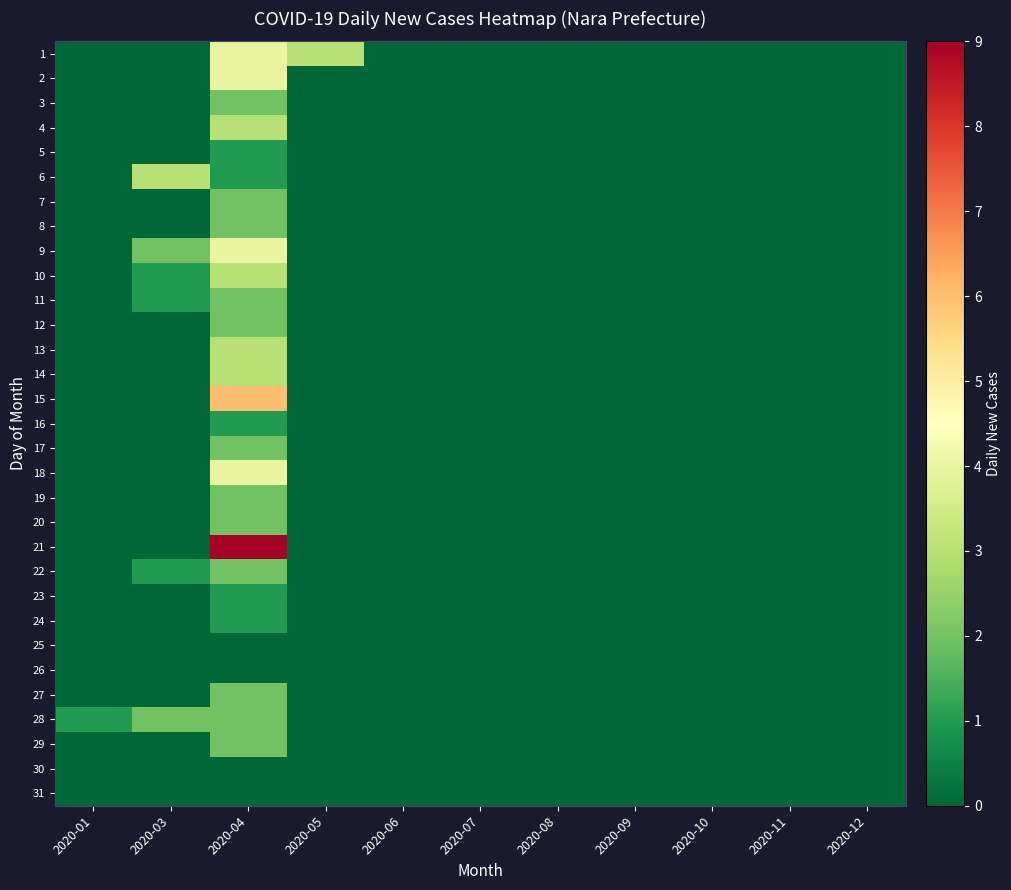

List the series in order of their peak value, highest first.

21, 15, 1, 2, 9, 18, 4, 6, 10, 13, 14, 3, 7, 8, 11, 12, 17, 19, 20, 22, 27, 28, 29, 5, 16, 23, 24, 25, 26, 30, 31